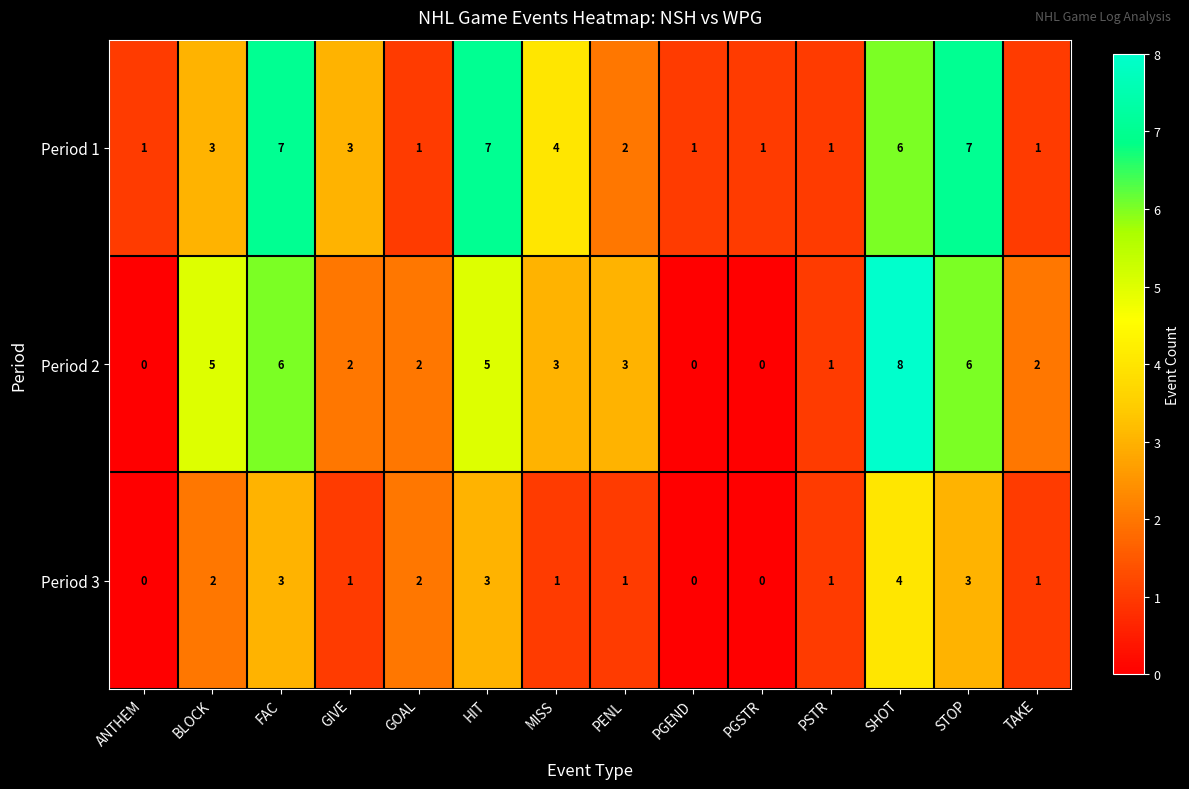

What is the difference between the maximum and second lowest values in the Period 1 series?

6